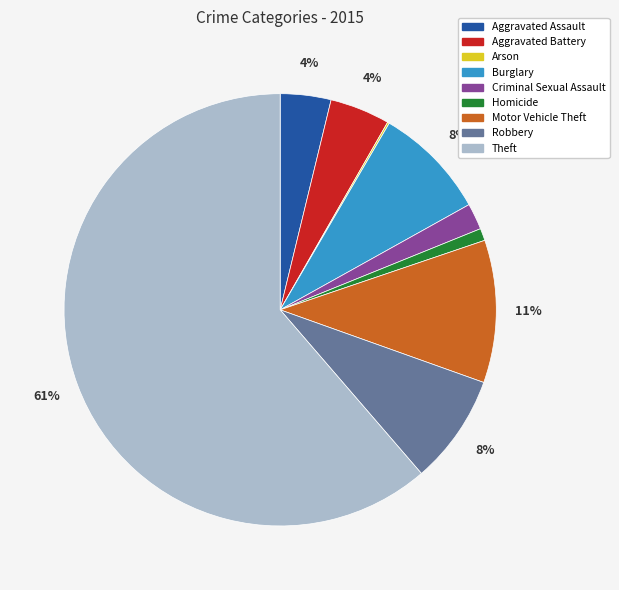

Is it true that Burglary is 1% of the pie?

False